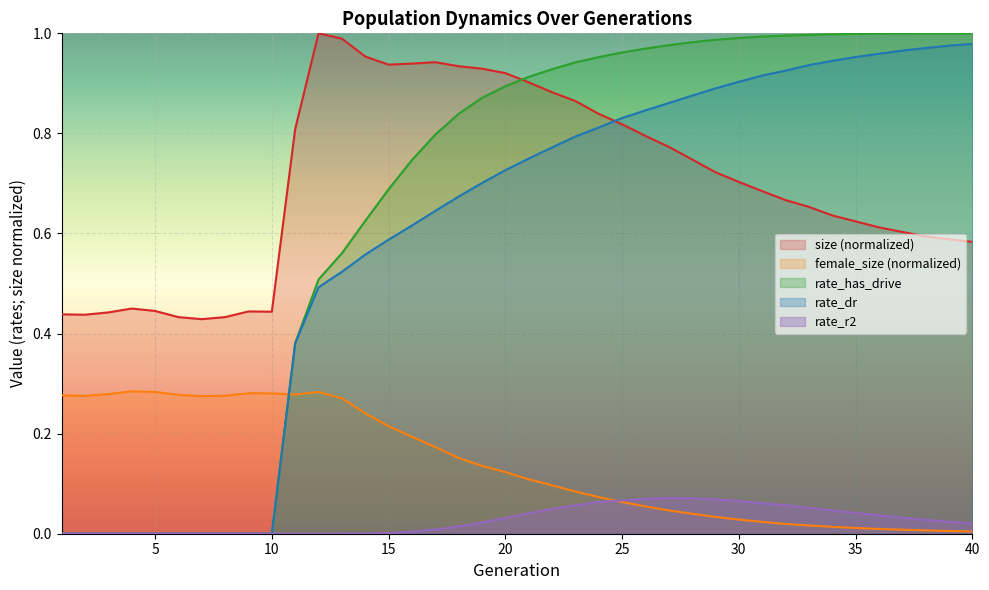

True or false: female_size has a value of 0.0 at 31.

True